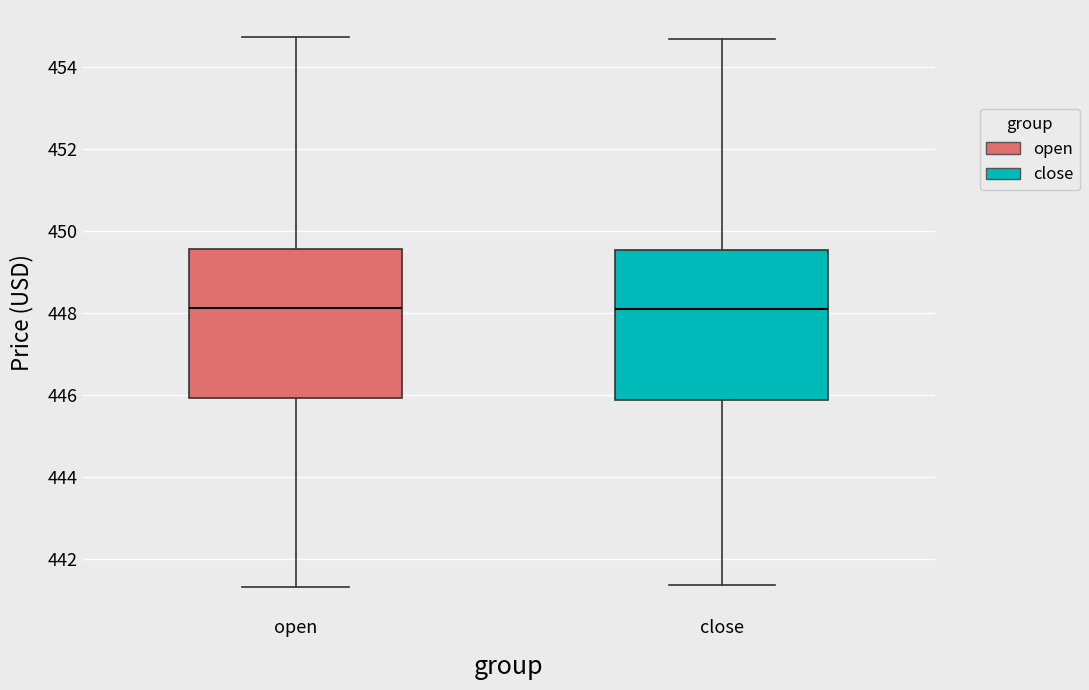

Where does the upper whisker of the box for open end on the y-axis? The values are not printed on the chart, so give them approximately, as read against the axis.

454.8